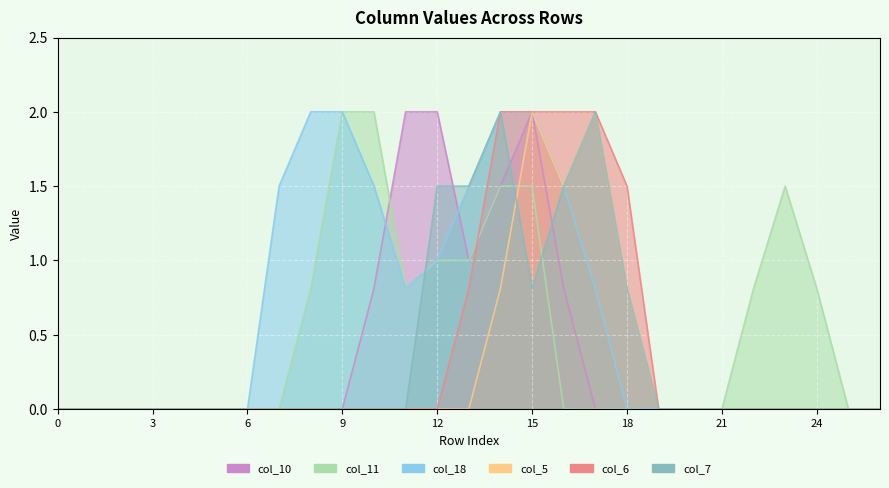

True or false: col_5 and col_6 intersect in this chart.

False